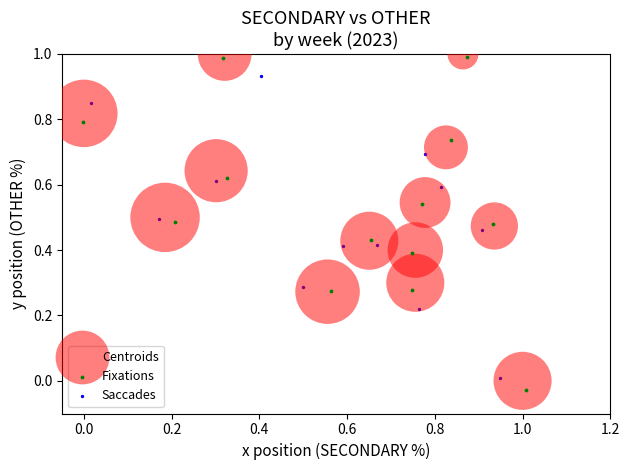

Which series has the widest spread of Y values?

Fixations